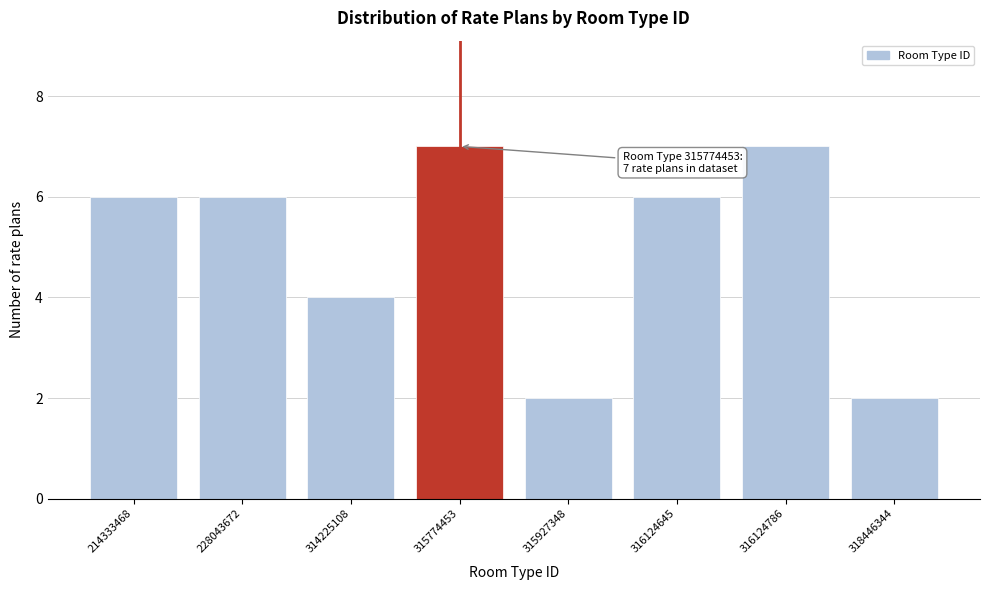

Reading left to right, what are all the values shown in this chart?

6	6	4	7	2	6	7	2